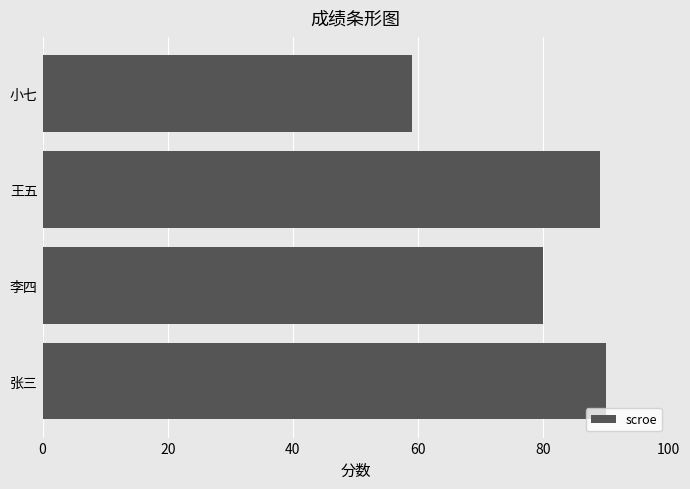

Is it true that the value at 小七 is 59?

True